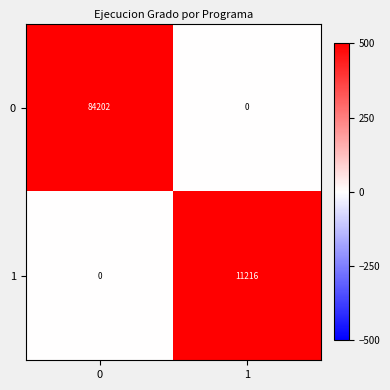

List the series in order of their overall mean, highest first.

0, 1